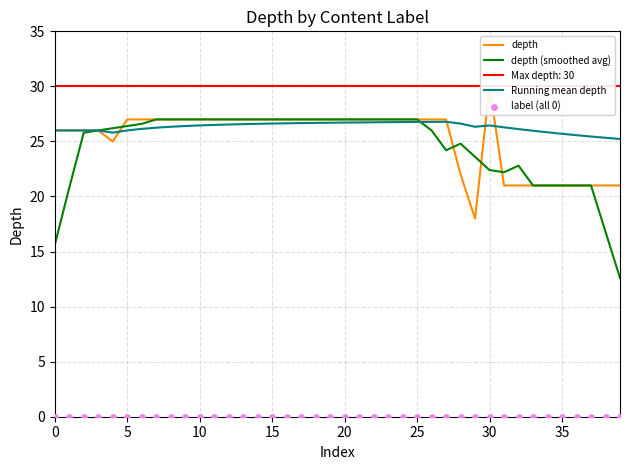

What is the total value across all series at 26?

79.8